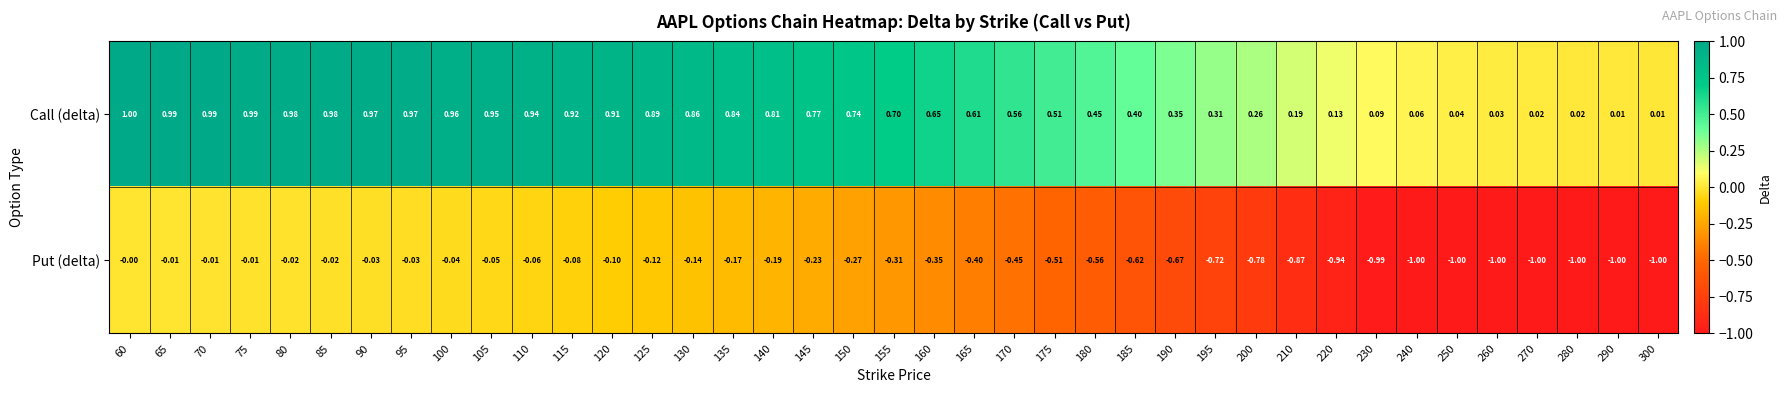

Is the value of Put (delta) at 90 greater than the value of Call (delta) at 180?

No